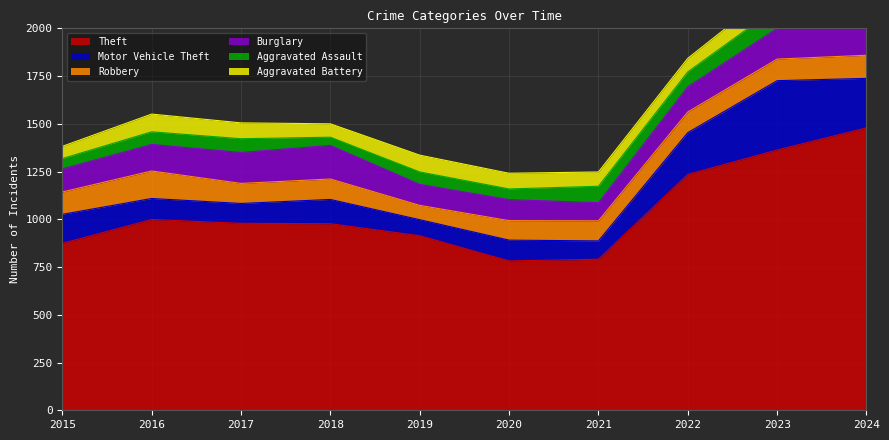

How many lines are shown in the chart?

6